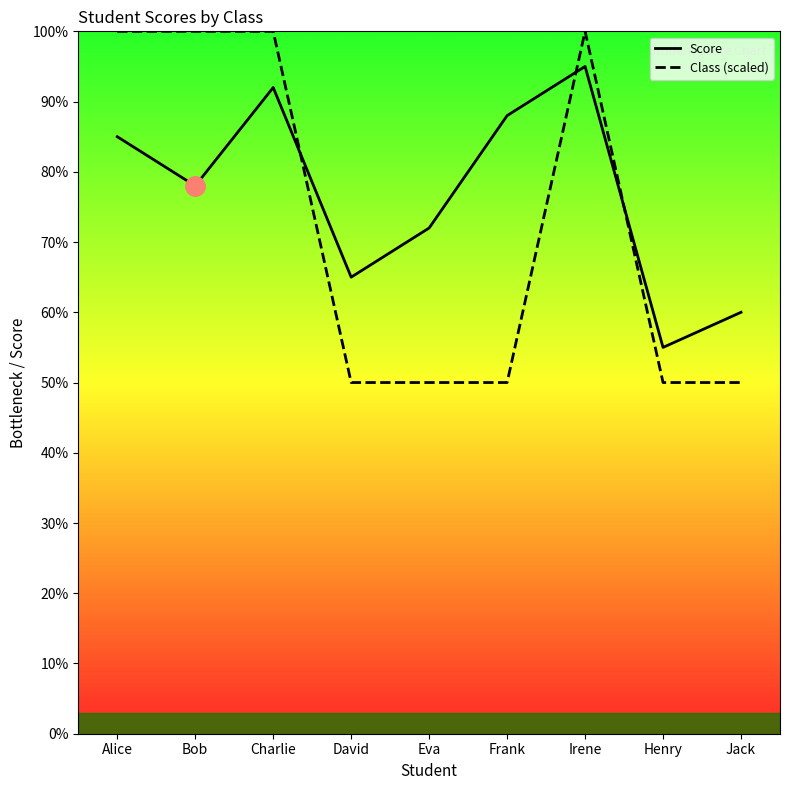

How many interior local valleys does the Score series have?

3